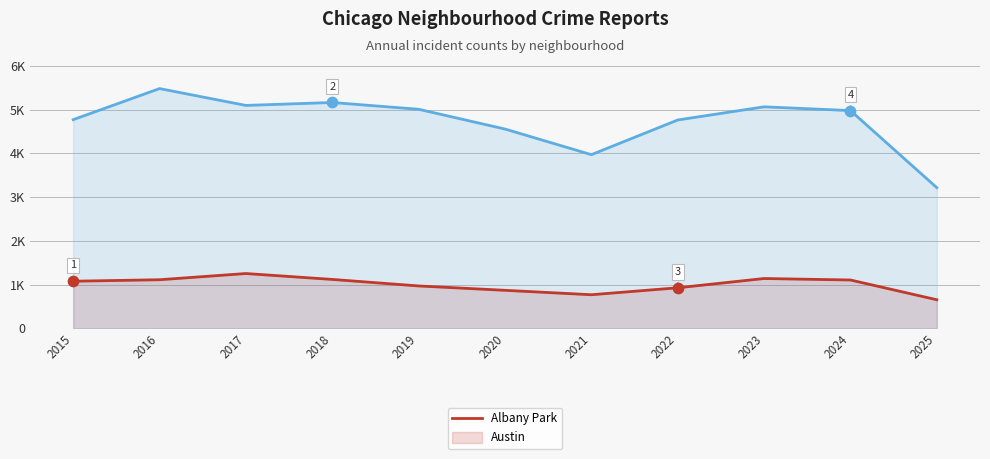

Which series contains the highest Y value?

Austin